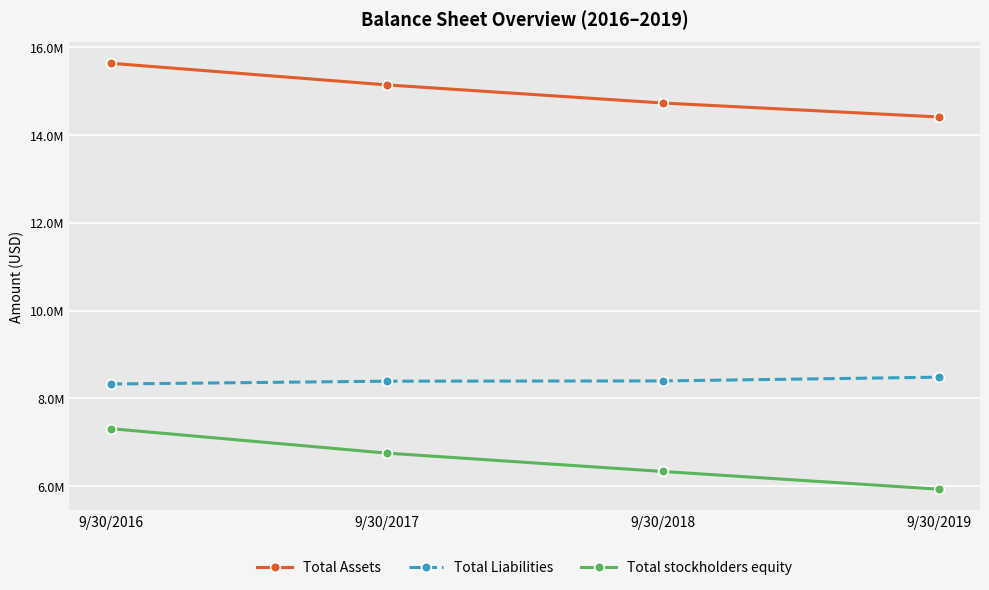

Which series has the largest range (max minus min)?

Total stockholders equity